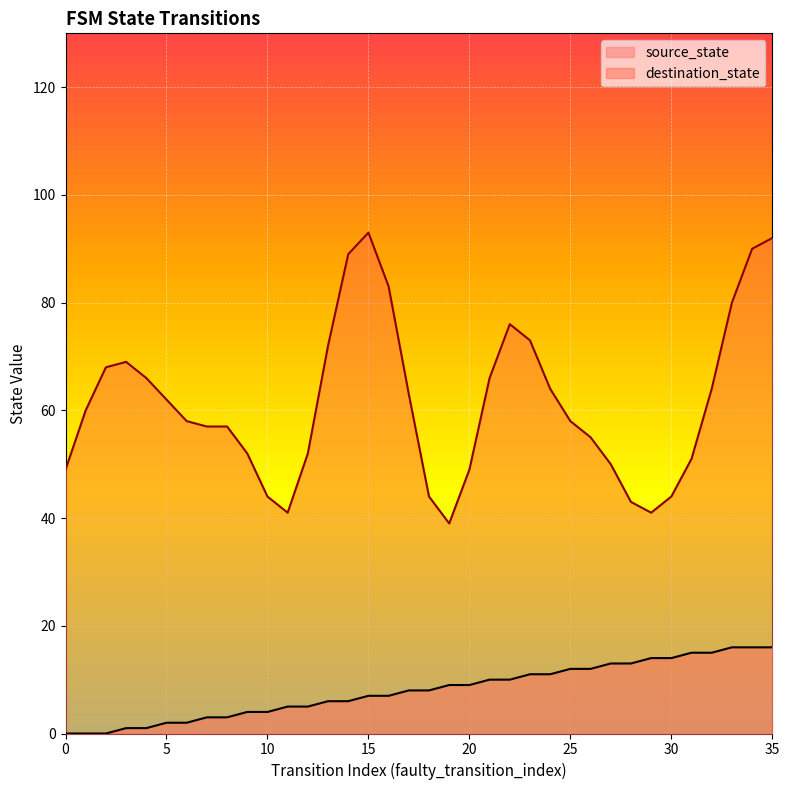

Reading left to right, list all the values displayed in this chart.

0=0	1=0	2=0	3=1	4=1	5=2	6=2	7=3	8=3	9=4	10=4	11=5	12=5	13=6	14=6	15=7	16=7	17=8	18=8	19=9	20=9	21=10	22=10	23=11	24=11	25=12	26=12	27=13	28=13	29=14	30=14	31=15	32=15	33=16	34=16	35=16